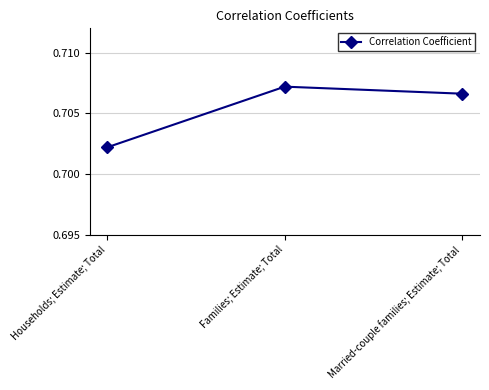

Is it true that the value at Households; Estimate; Total is 1.1?

False